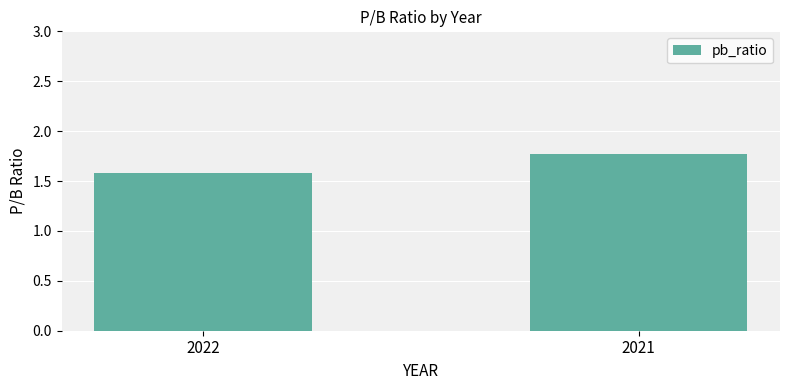

Rank the categories by value from highest to lowest.

2021, 2022